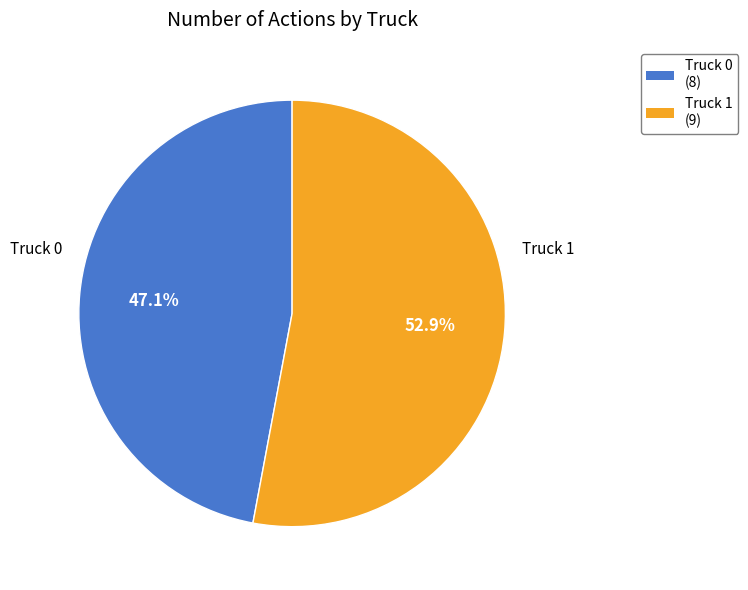

Does Truck 1 represent more than half of the total?

Yes